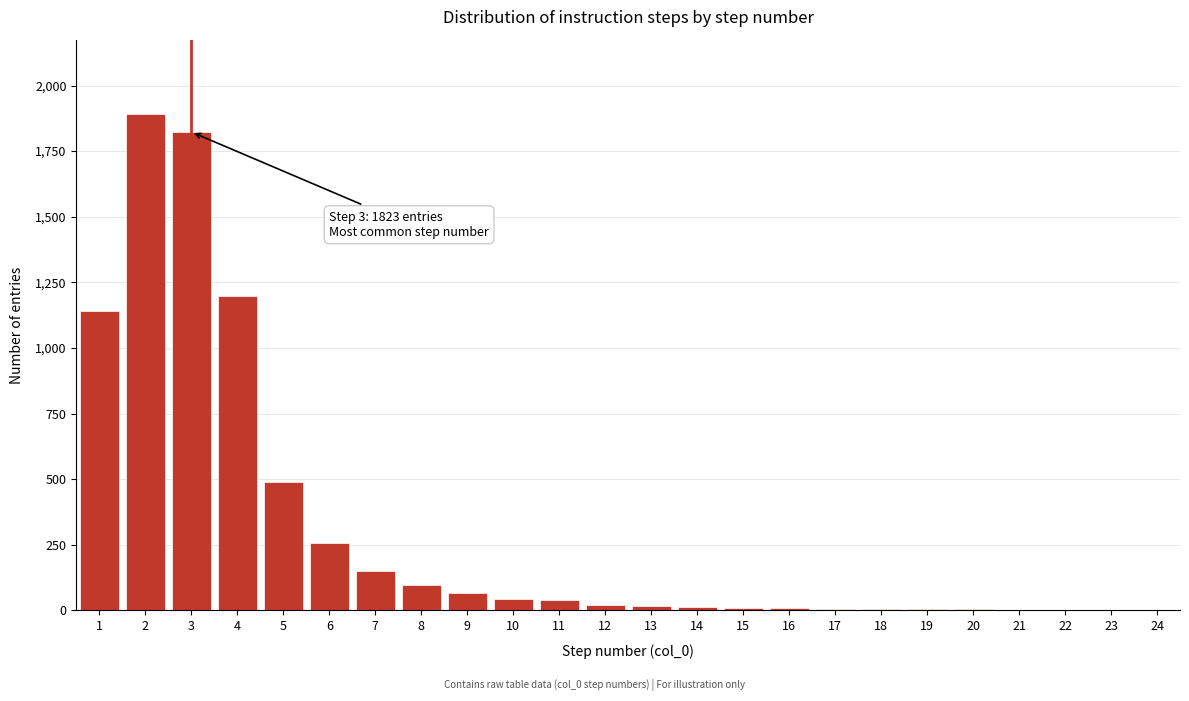

Approximately how many times larger is the value at 4 compared to 9?

17.9